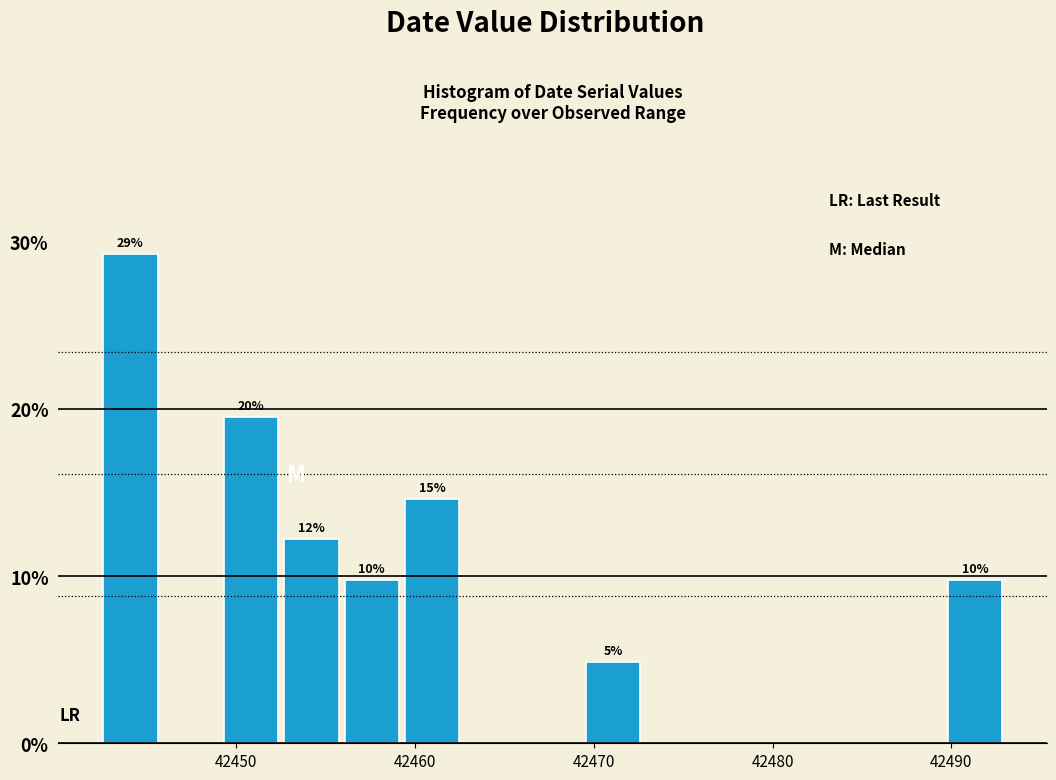

Around what value on the x-axis is the tallest bar? Give the approximate position of its centre, as read against the axis.

42444